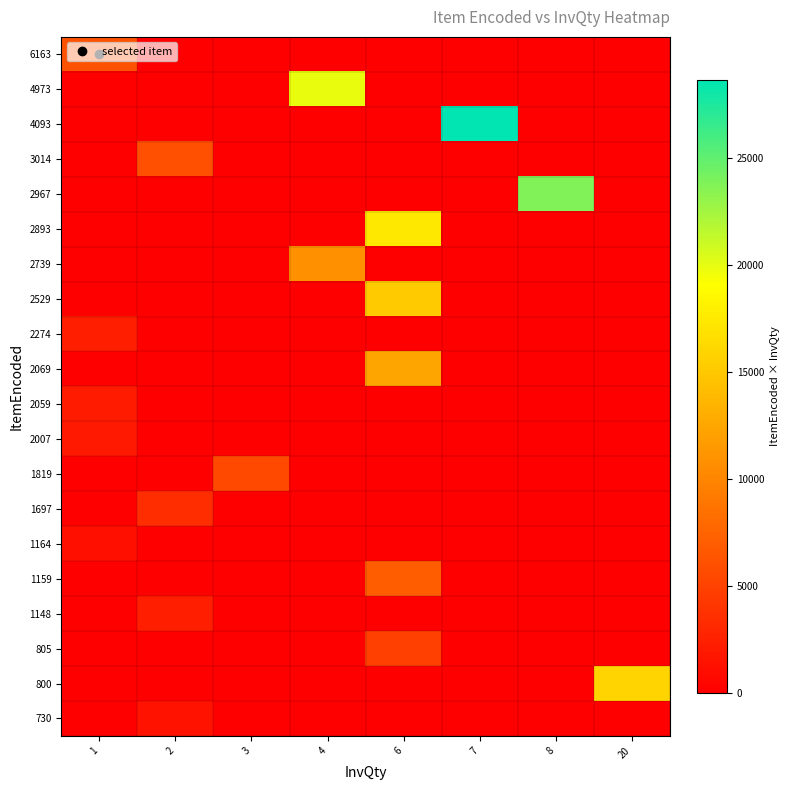

Count the number of categories in the chart.

8